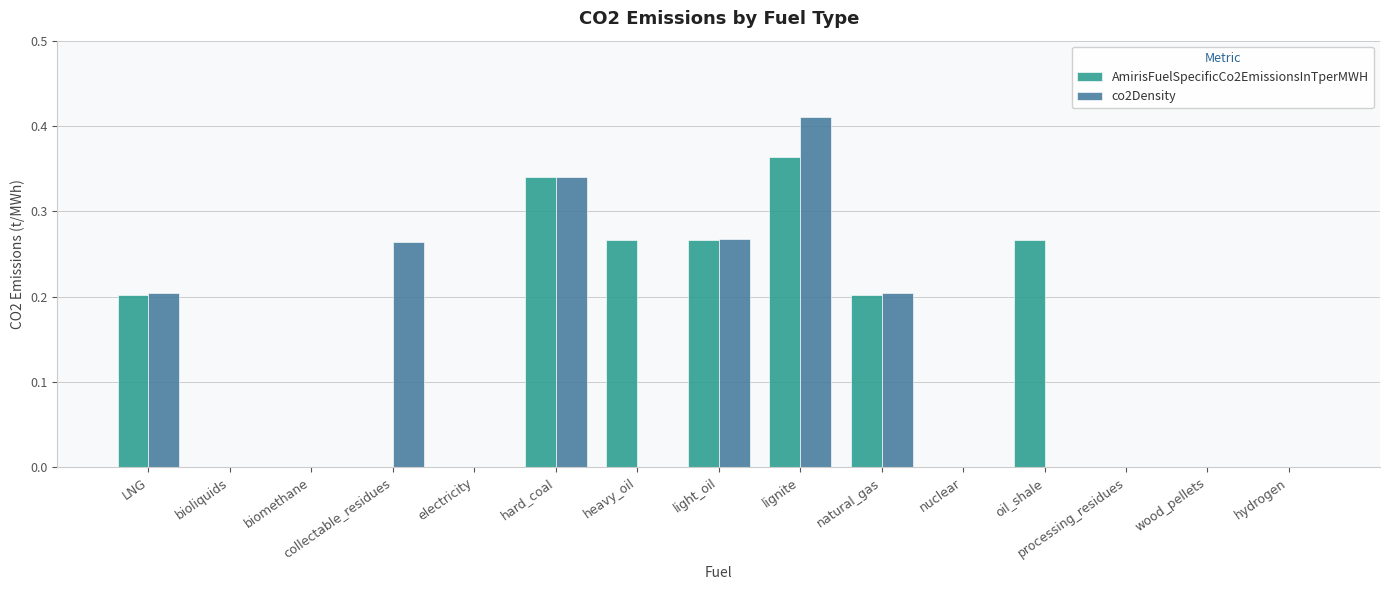

Which label corresponds to the largest value in the chart?

lignite